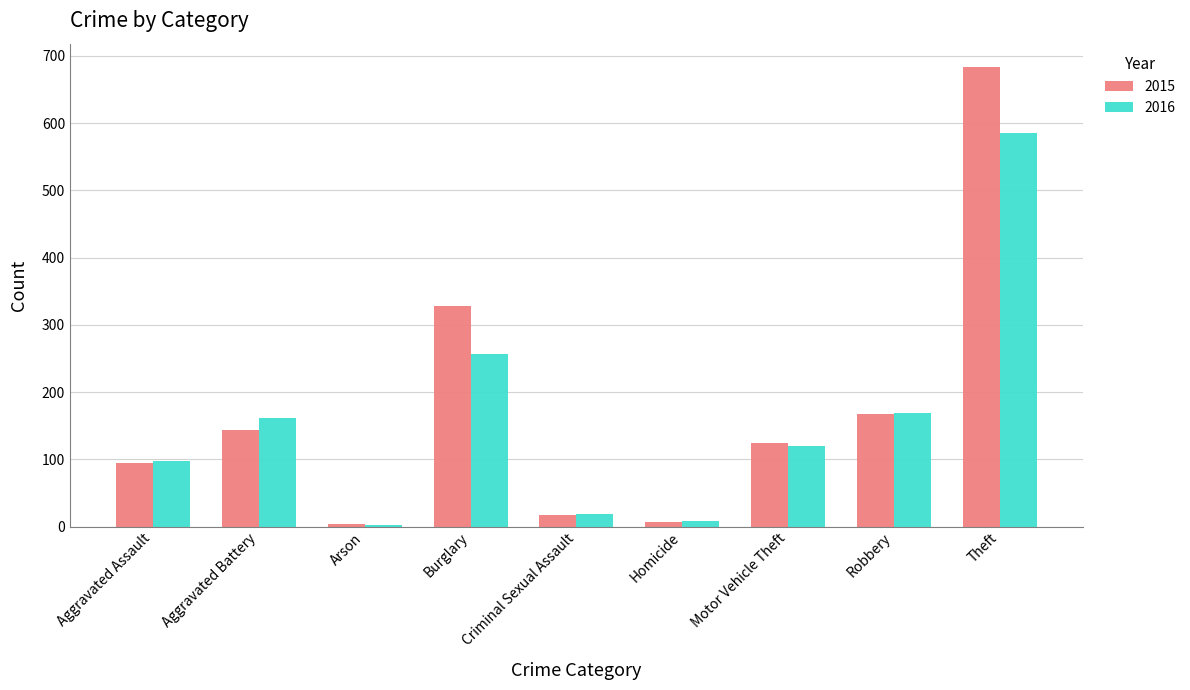

What is the label of the 6th bar from the right?

Burglary